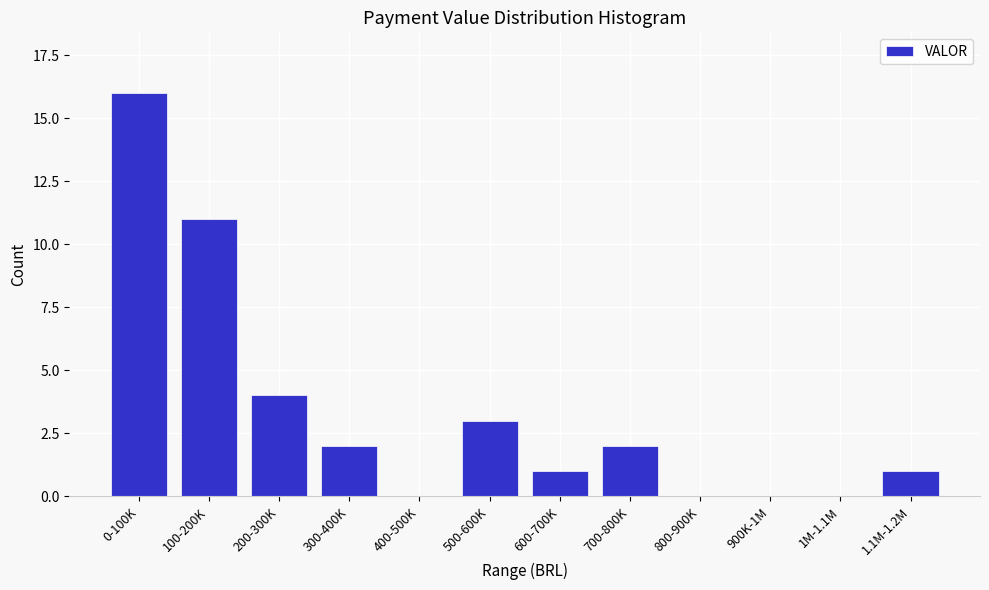

Reading left to right, list all the values displayed in this chart.

0-100K=16	100-200K=11	200-300K=4	300-400K=2	400-500K=0	500-600K=3	600-700K=1	700-800K=2	800-900K=0	900K-1M=0	1M-1.1M=0	1.1M-1.2M=1